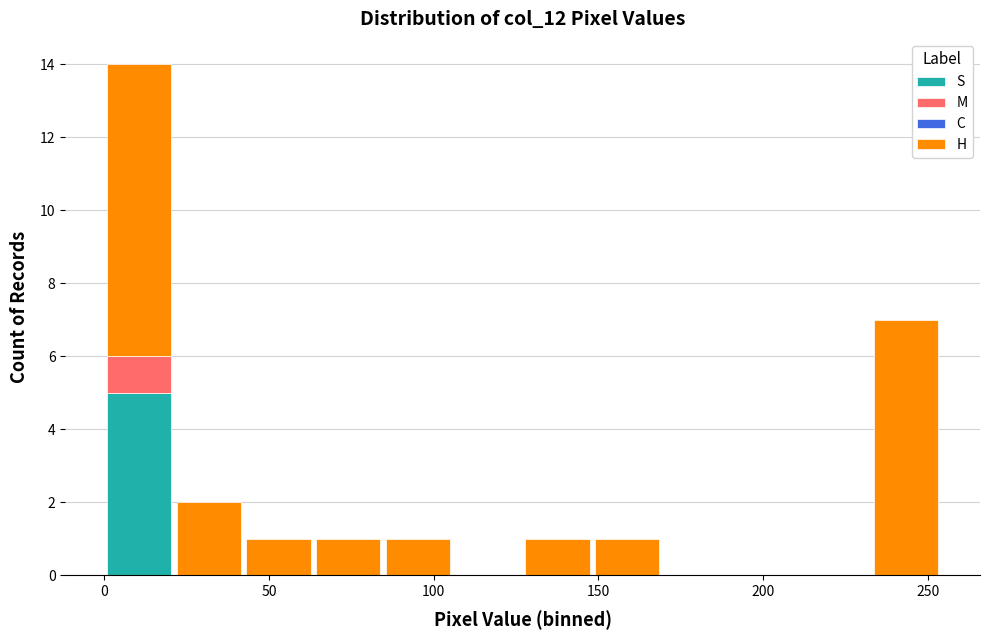

Reading left to right, list every stacked bar in this chart as the range it spans on the x-axis followed by its total height. Neither the bar edges nor the heights are printed on the chart, so give them approximately, as read against the axes.

0 to 20: 14
20 to 40: 2
40 to 65: 1
65 to 85: 1
85 to 105: 1
105 to 125: 0
125 to 150: 1
150 to 170: 1
170 to 190: 0
190 to 210: 0
210 to 235: 0
235 to 255: 7